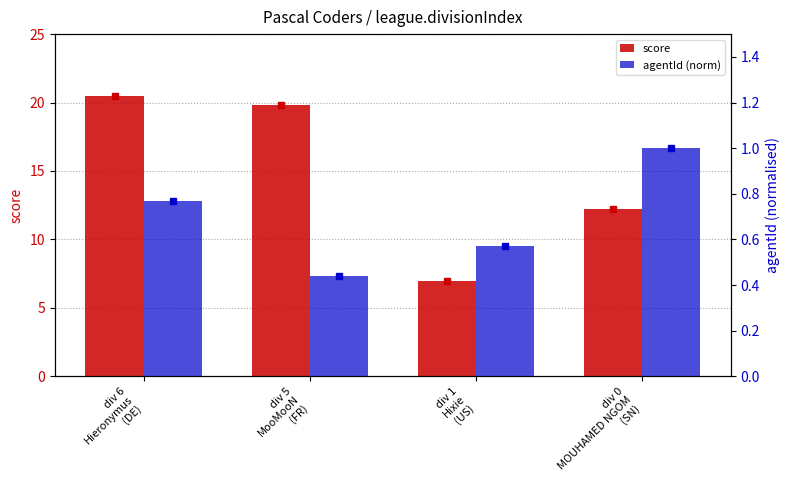

Is it true that score equals 20.5 at div 6
Hieronymus
(DE)?

True